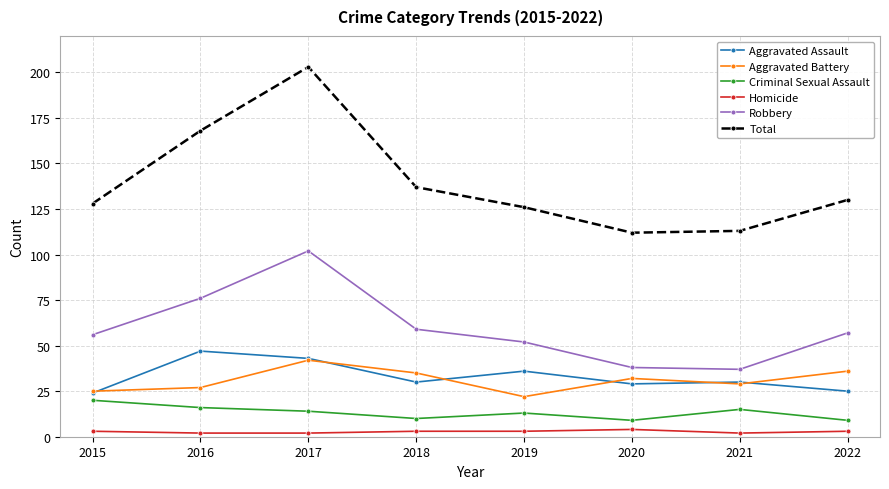

What are all the series names shown in the legend?

Aggravated Assault, Aggravated Battery, Criminal Sexual Assault, Homicide, Robbery, Total